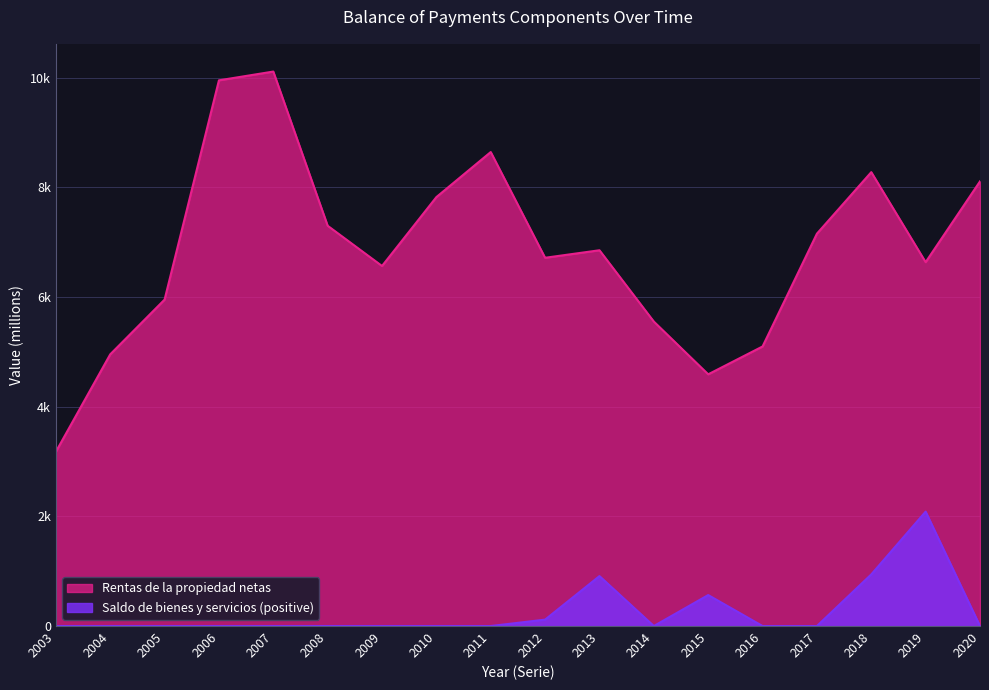

What is the difference between the maximum and minimum values?

6936